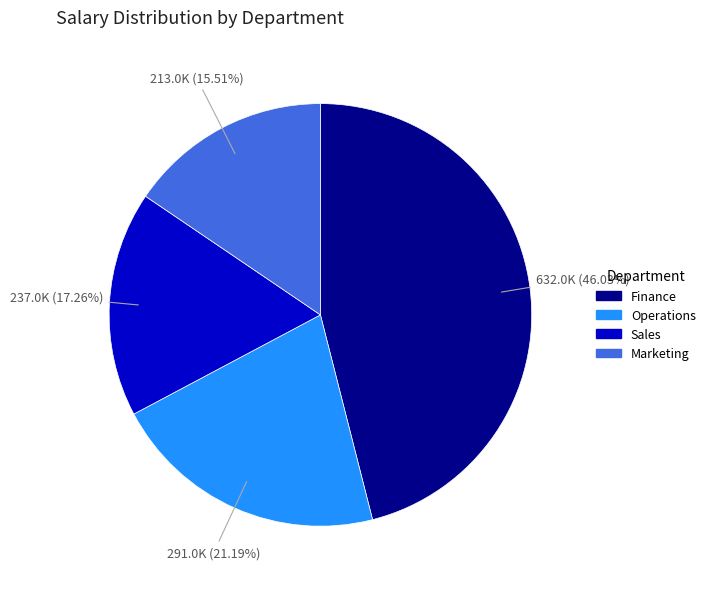

Is there a majority slice in this chart?

No